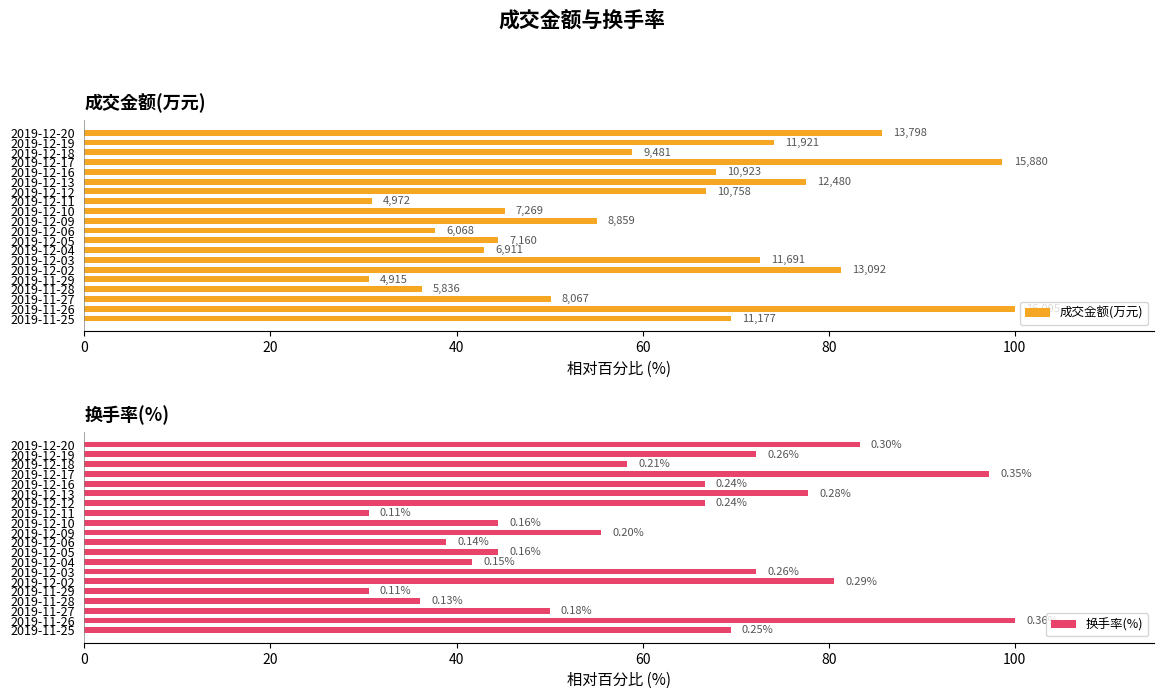

Does the chart contain stacked bars?

No